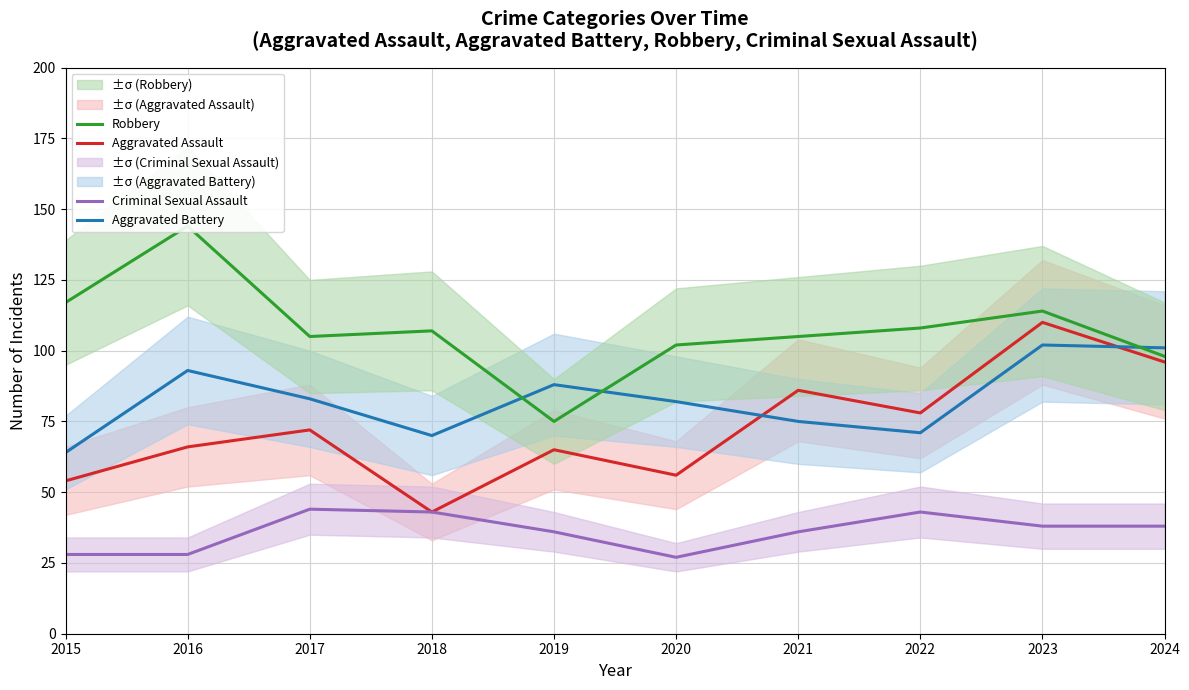

Does the chart display data point markers on the line(s)?

No